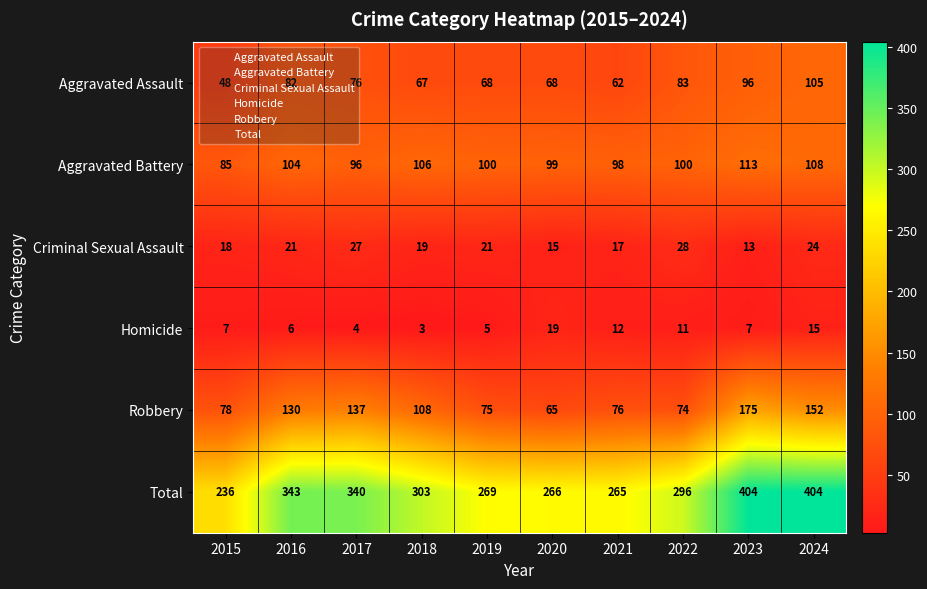

Rank the series at 2018 from highest to lowest value.

Total, Robbery, Aggravated Battery, Aggravated Assault, Criminal Sexual Assault, Homicide